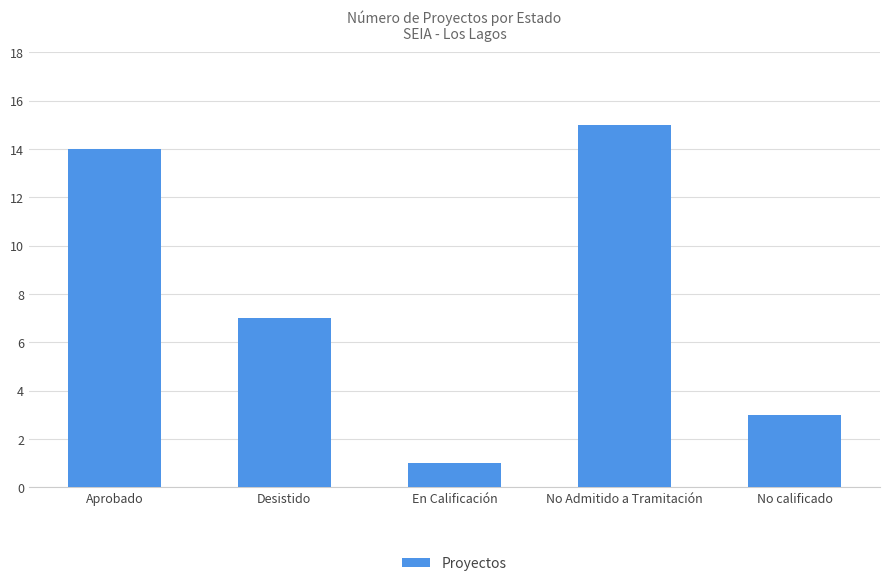

Reading left to right, transcribe all the data shown in this chart.

14	7	1	15	3